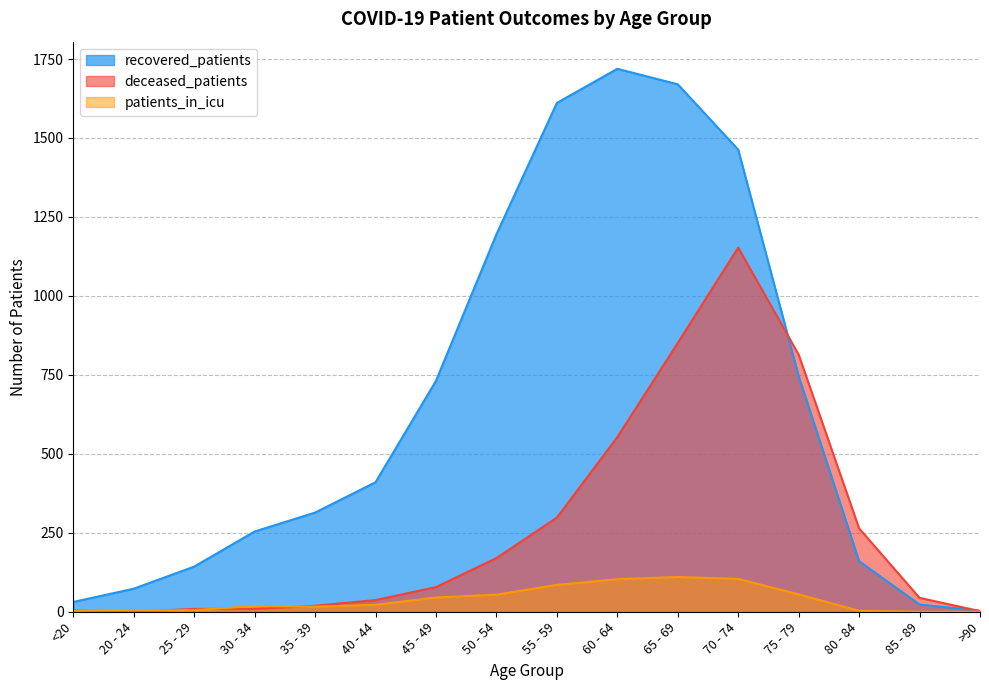

At which category does patients_in_icu reach its first local peak?

30 - 34